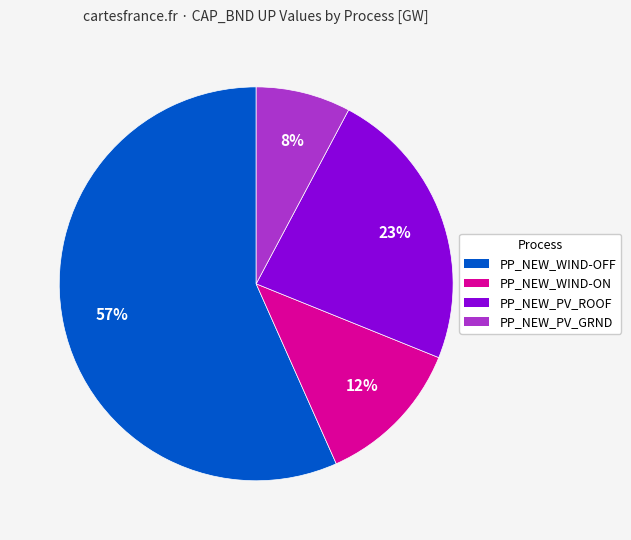

To the nearest percent, what is the difference between the largest and smallest slice percentages?

49%